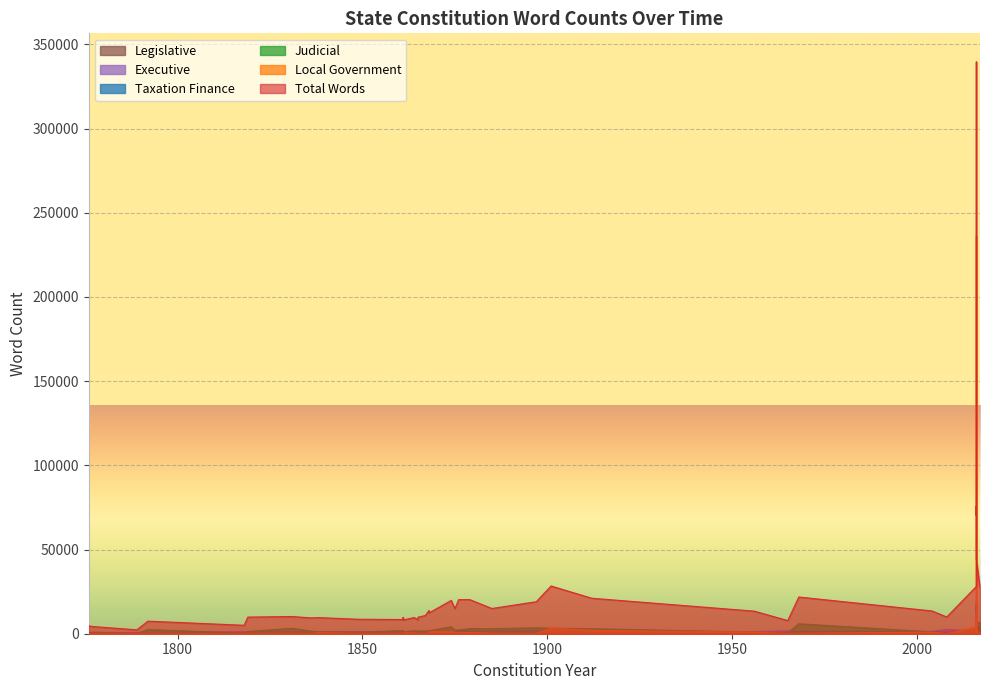

Where do judicial and legislative first cross each other?

1776 and 1818